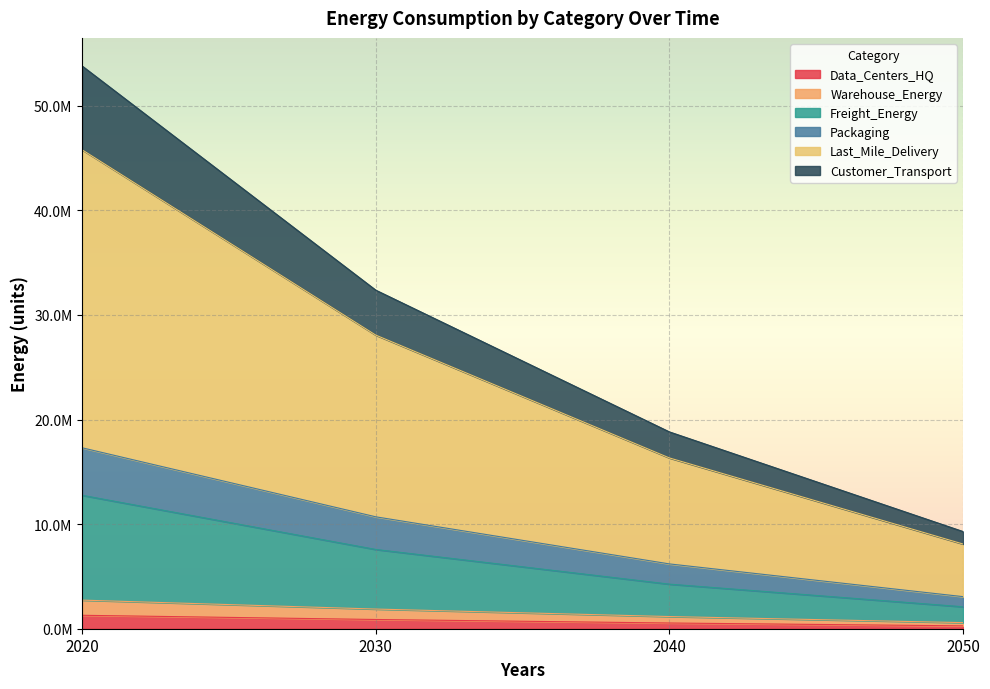

The Customer_Transport series shows 53807783.8 at 2020. True or false?

True